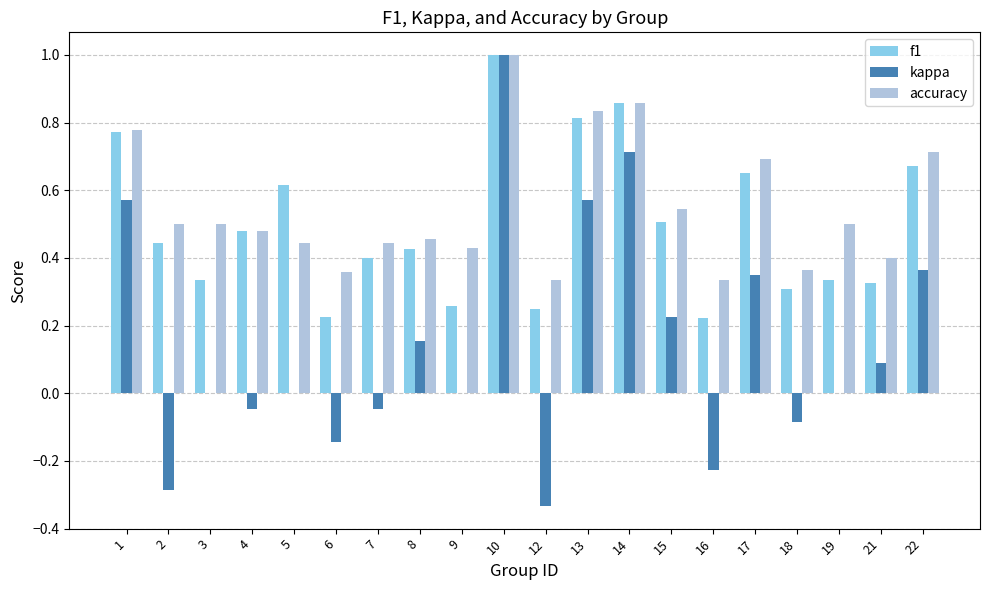

The value of kappa at 12 is -0.3. True or false?

True